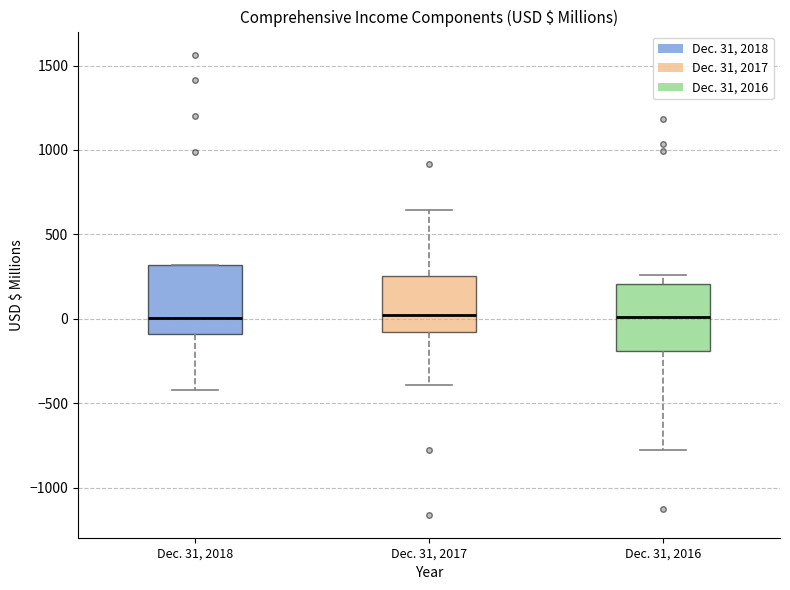

Reading left to right, read every box against the y-axis: the position of its median line, the range the box covers, and the ends of its whiskers. The values are not printed on the chart, so give them approximately, as read against the axis.

Dec. 31, 2018: median 0, box -100 to 300, whiskers -400 to 300
Dec. 31, 2017: median 0, box -100 to 250, whiskers -400 to 650
Dec. 31, 2016: median 0, box -200 to 200, whiskers -800 to 250